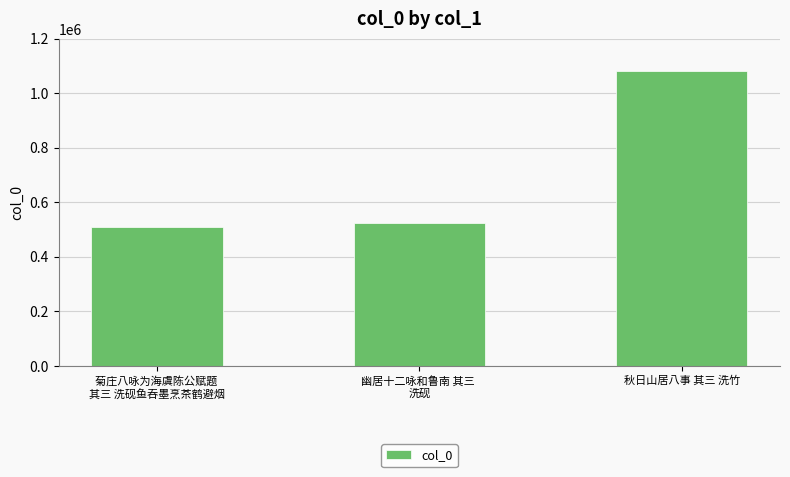

Reading left to right, what are all the values shown in this chart?

509605	524908	1082991